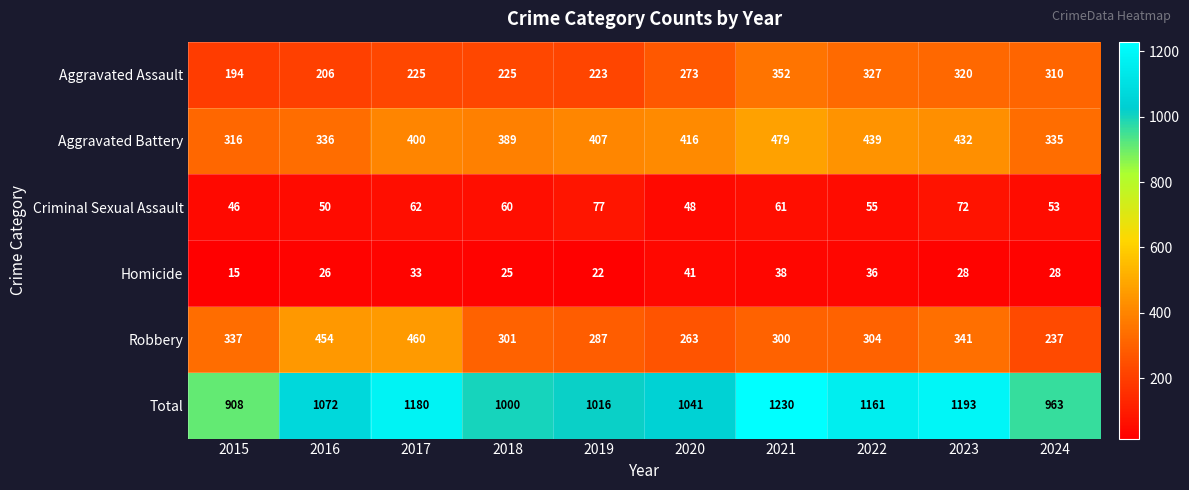

At which category is the sum across all series the highest?

2021